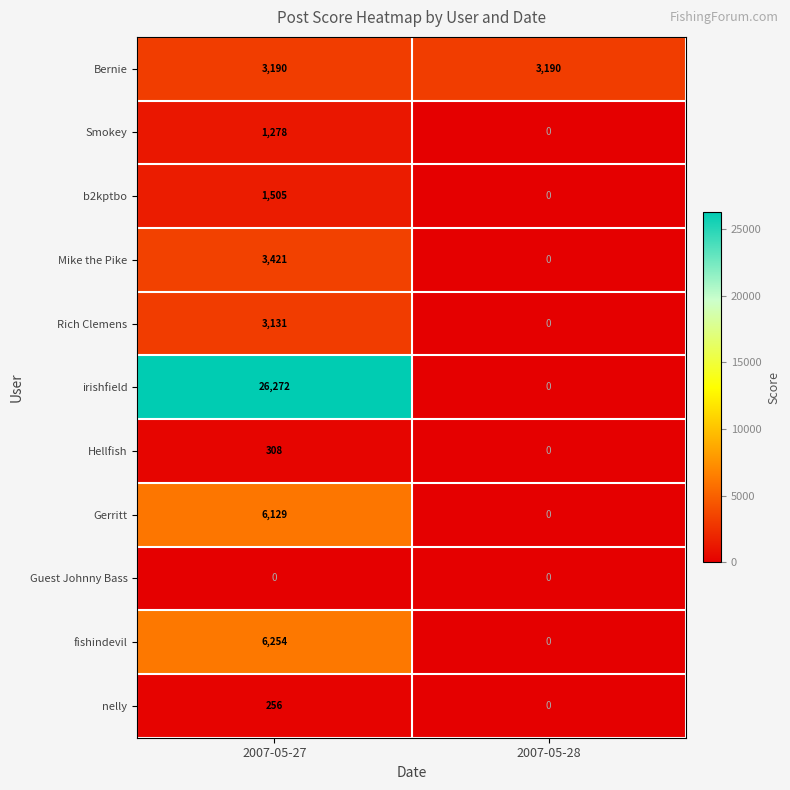

Which series has the widest spread of values?

irishfield